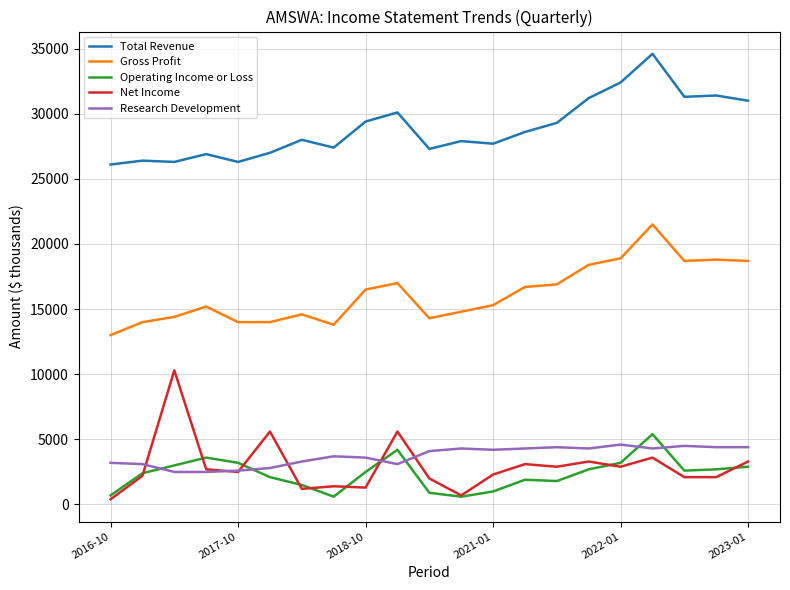

True or false: Total Revenue and Gross Profit intersect in this chart.

False